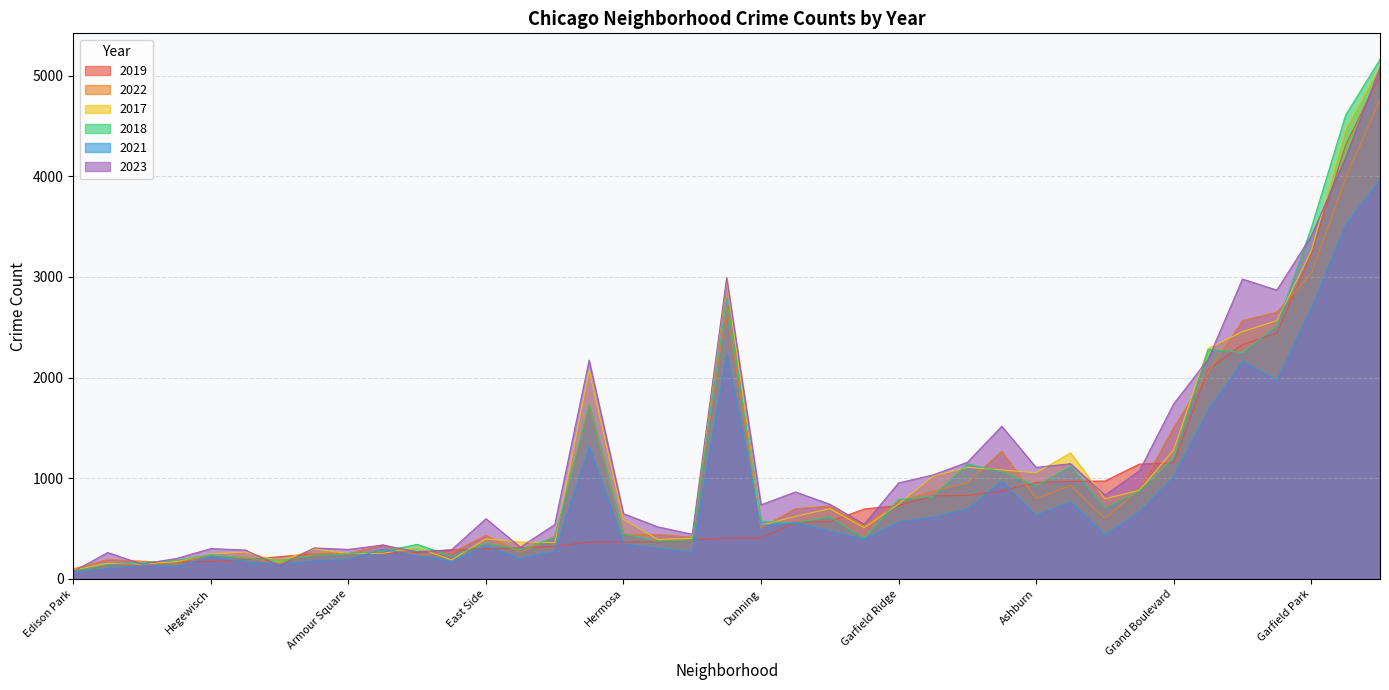

How many times do 2022 and 2019 cross each other?

19